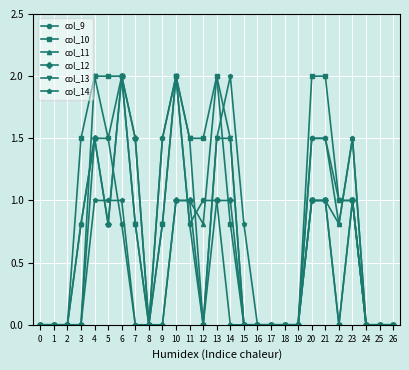

What is the difference between the highest and lowest values at 5?

1.2